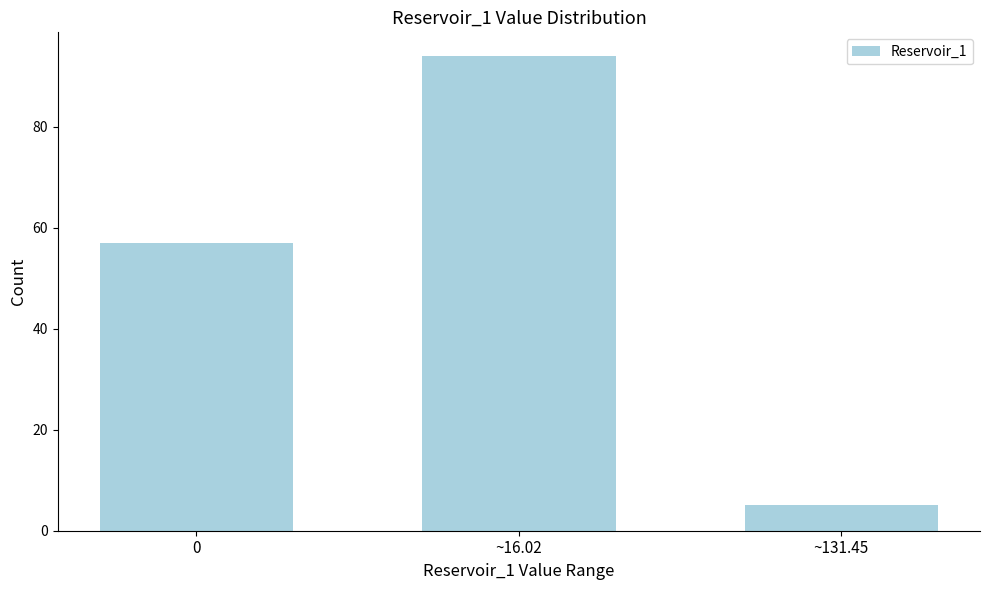

Reading left to right, list all the values displayed in this chart.

57	94	5